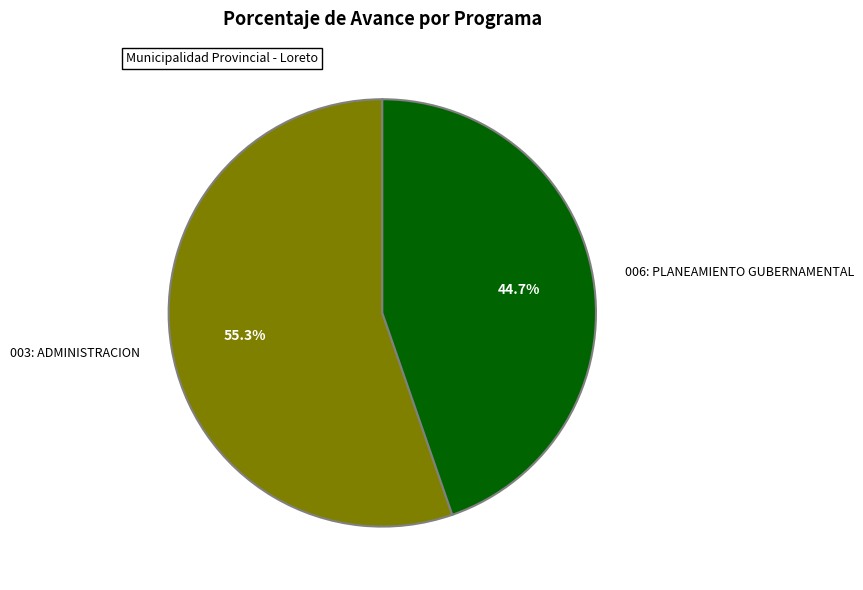

What percentage is the 006: PLANEAMIENTO GUBERNAMENTAL slice, to the nearest percent?

45%